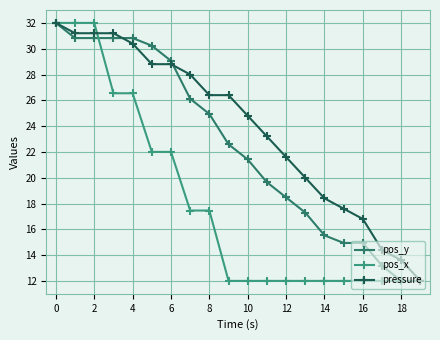

How many lines are shown in the chart?

3